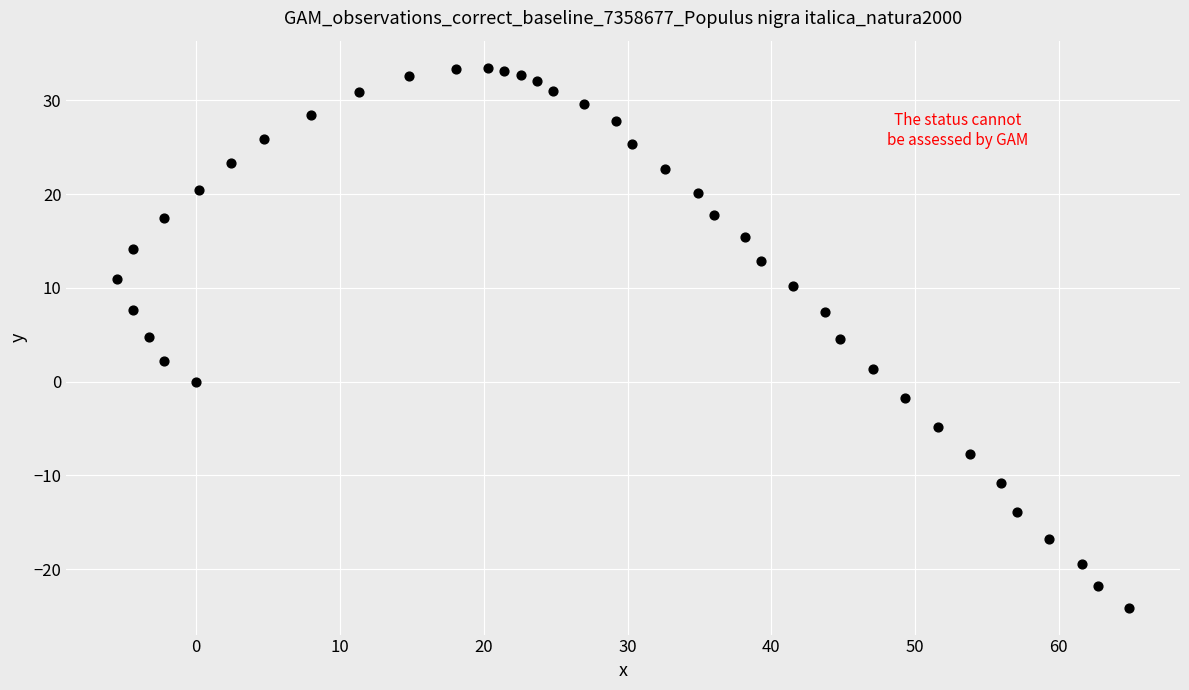

What is the range of Y values (max minus min)?

57.6